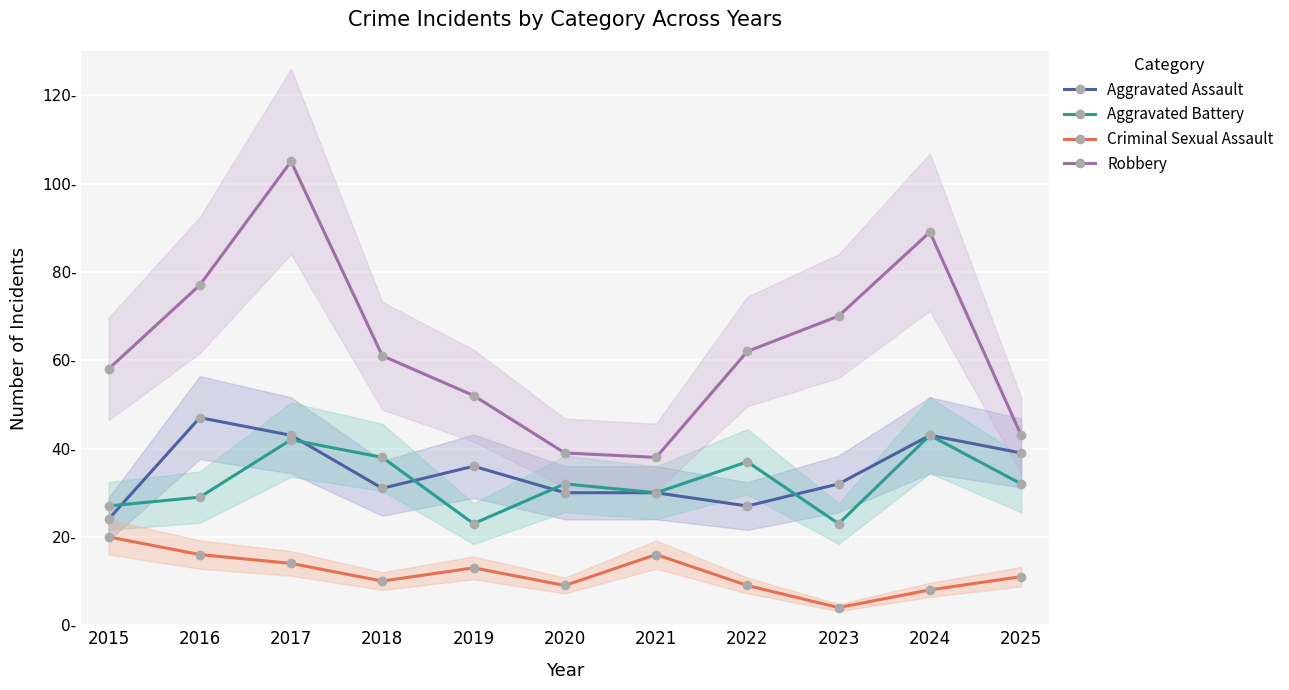

Count the number of data series in this chart.

4